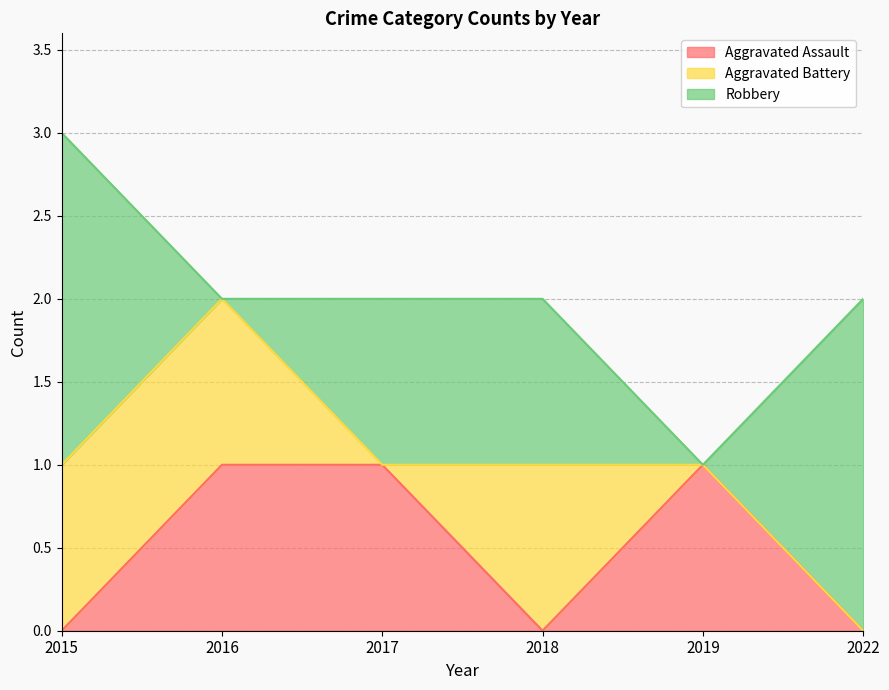

Does the chart have visible grid lines?

Yes